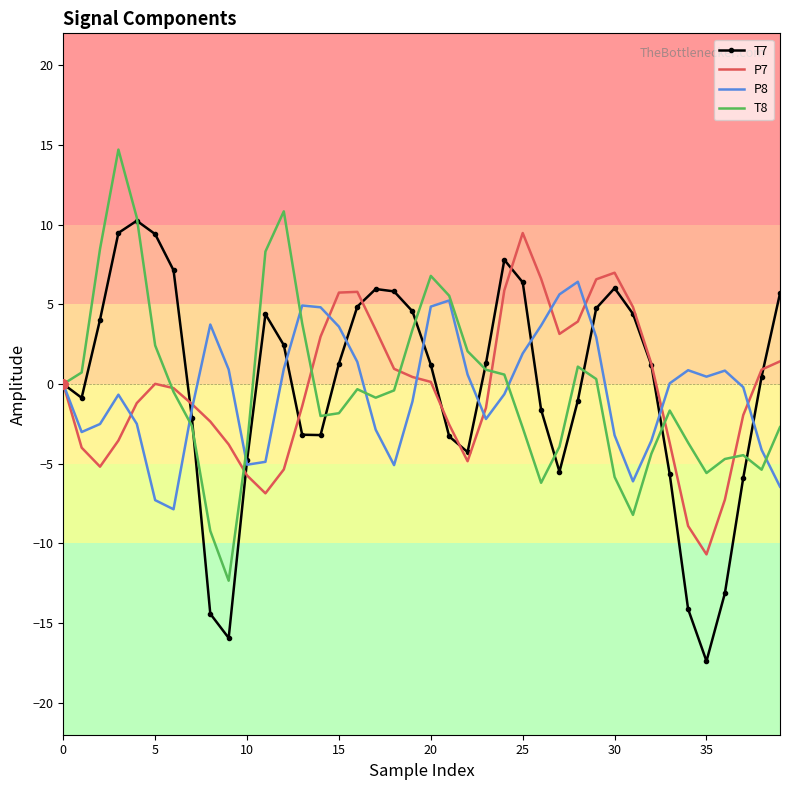

What is the maximum value shown in the chart?

14.7